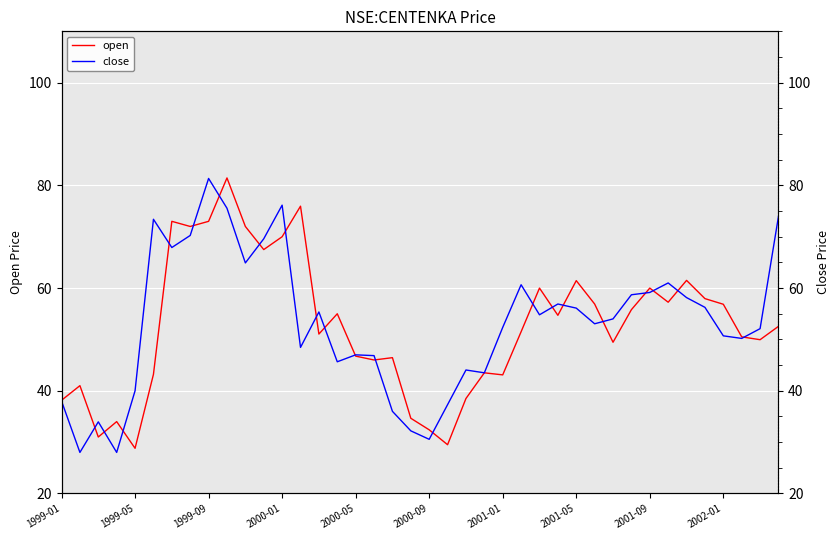

What is the highest value of the open series?

81.4